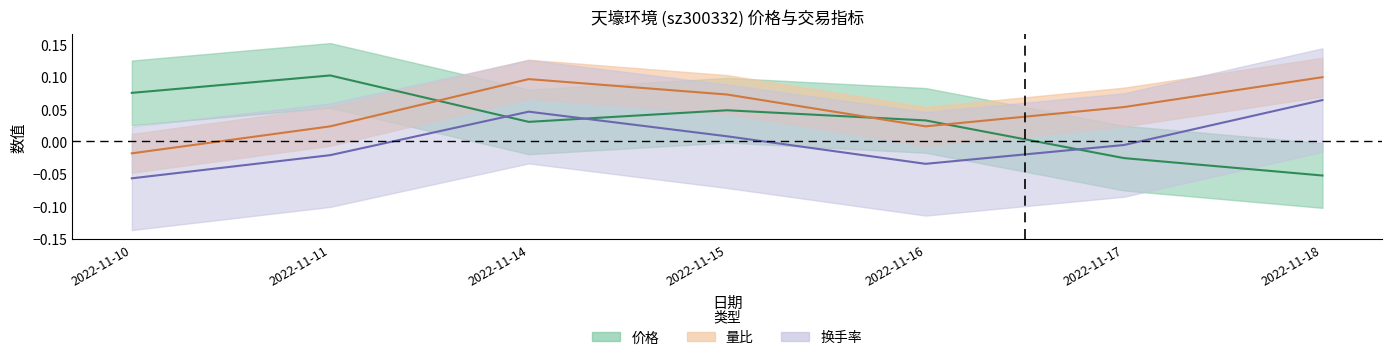

Which series has the largest total across all categories?

量比